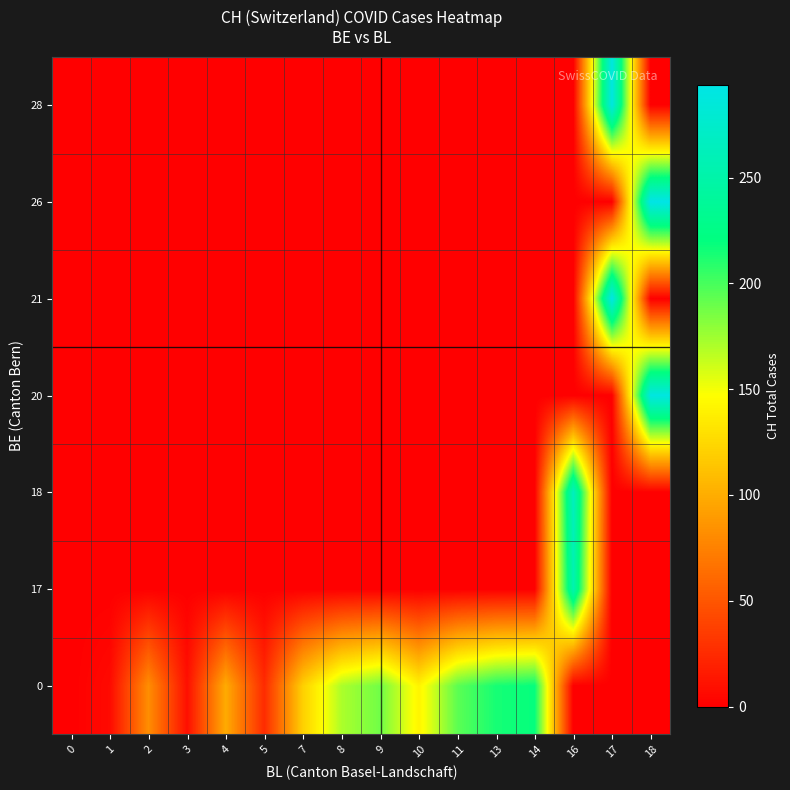

Reading right to left, what are all the values shown in this chart?

0: 18=0	17=0	16=0	14=219	13=214	11=194	10=141	9=188	8=171	7=120	5=25	4=99	3=9	2=82	1=6	0=0
17: 18=0	17=0	16=255	14=0	13=0	11=0	10=0	9=0	8=0	7=0	5=0	4=0	3=0	2=0	1=0	0=0
18: 18=0	17=0	16=266	14=0	13=0	11=0	10=0	9=0	8=0	7=0	5=0	4=0	3=0	2=0	1=0	0=0
20: 18=290	17=0	16=0	14=0	13=0	11=0	10=0	9=0	8=0	7=0	5=0	4=0	3=0	2=0	1=0	0=0
21: 18=0	17=293	16=0	14=0	13=0	11=0	10=0	9=0	8=0	7=0	5=0	4=0	3=0	2=0	1=0	0=0
26: 18=294	17=0	16=0	14=0	13=0	11=0	10=0	9=0	8=0	7=0	5=0	4=0	3=0	2=0	1=0	0=0
28: 18=0	17=290	16=0	14=0	13=0	11=0	10=0	9=0	8=0	7=0	5=0	4=0	3=0	2=0	1=0	0=0